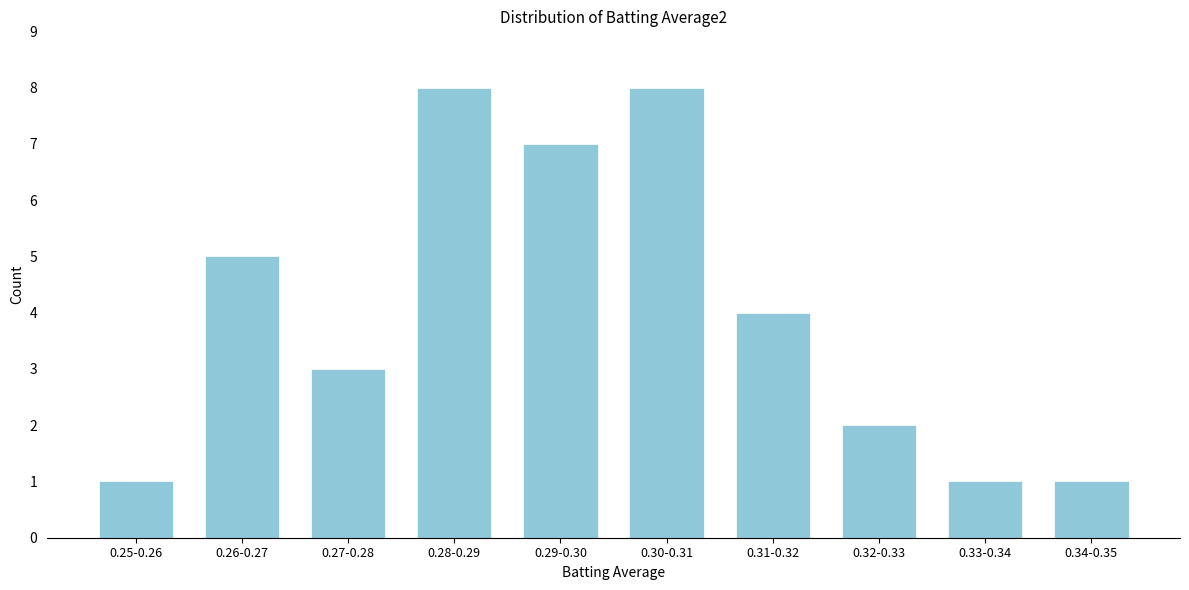

Reading left to right, what are all the values shown in this chart?

1	5	3	8	7	8	4	2	1	1